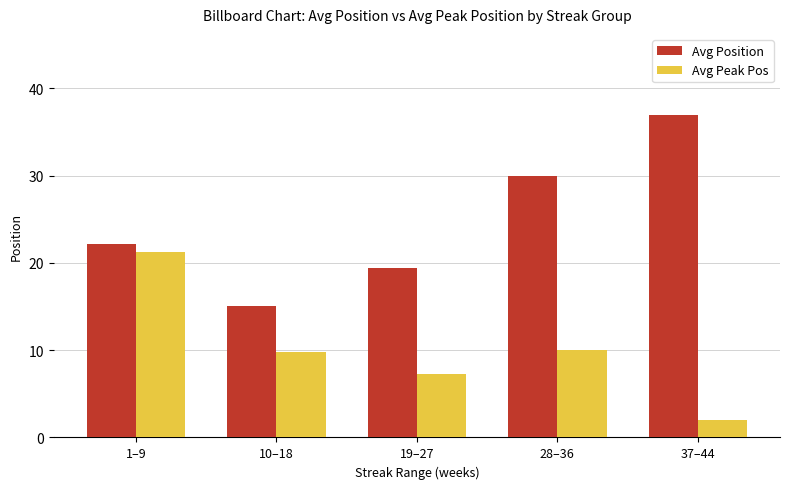

Does the chart contain any negative values?

No